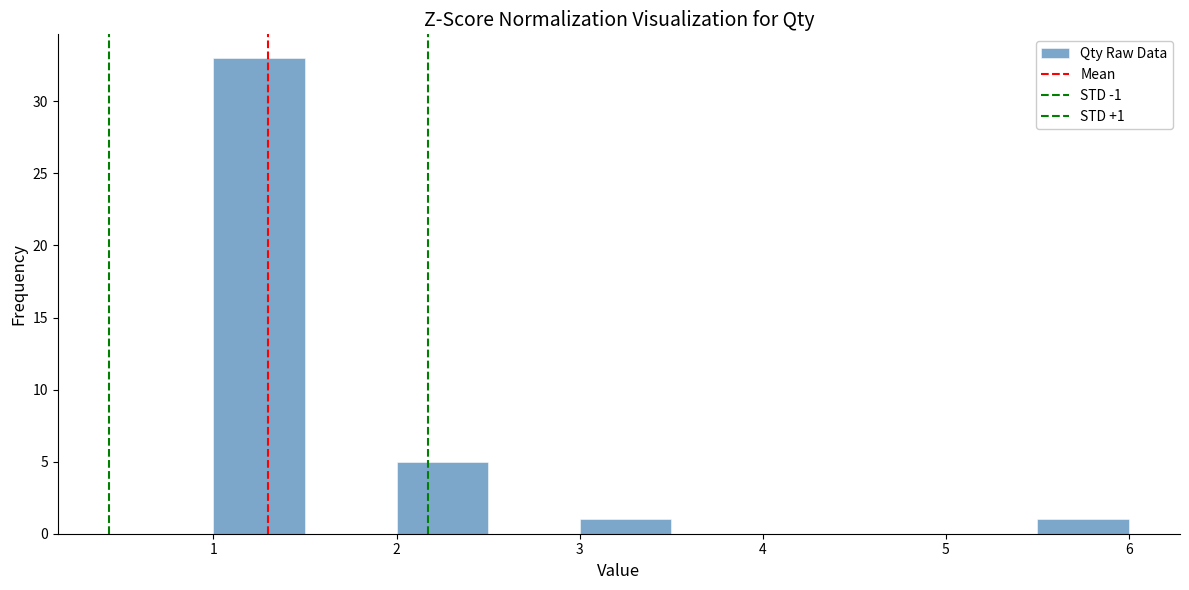

Which range on the x-axis has the tallest bar?

1.0 to 1.5